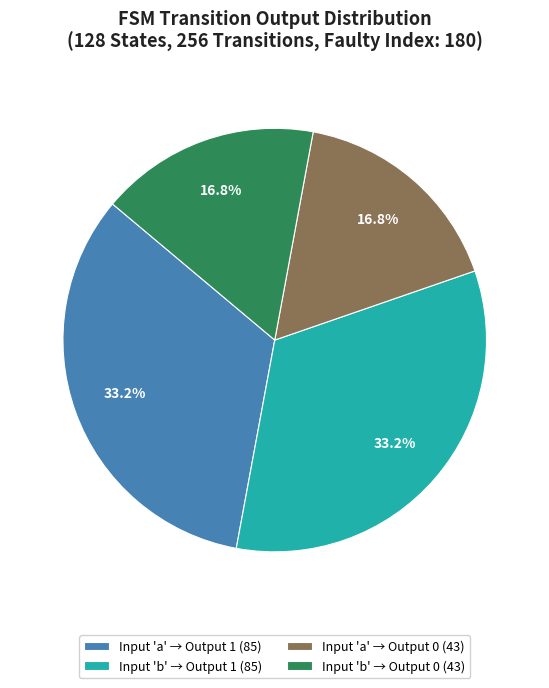

Does Input 'a' → Output 1 (85) represent more than half of the total?

No